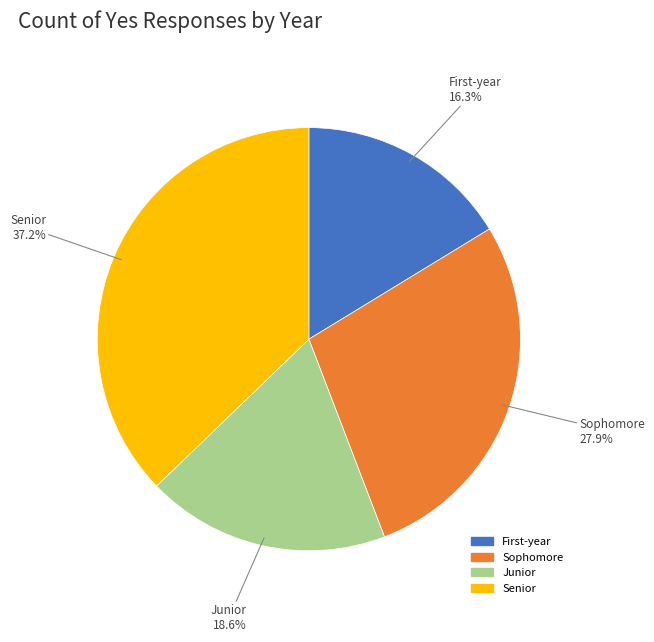

Between Senior and Junior, which is larger?

Senior